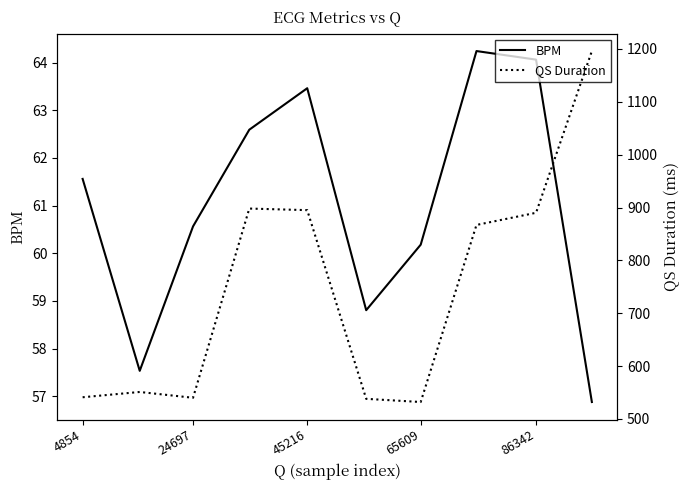

How many interior local peaks does the QS Duration series have?

2